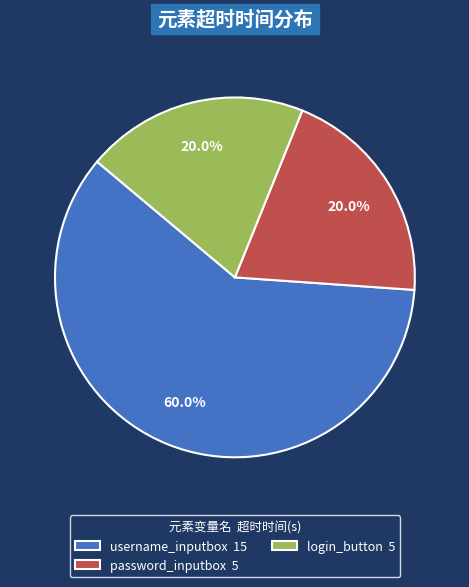

To the nearest percent, what is the combined percentage of username_inputbox and password_inputbox?

80%